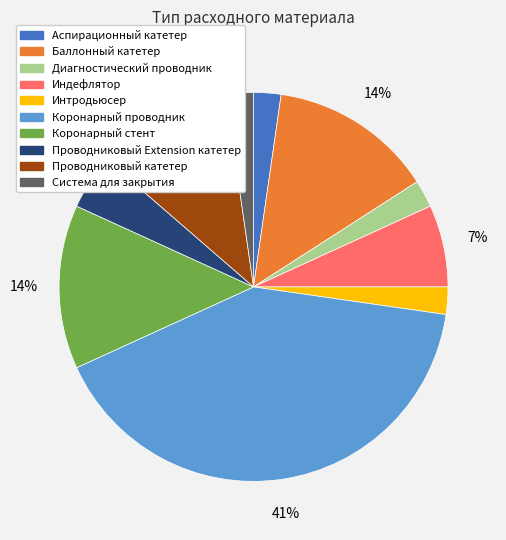

To the nearest percent, what is the average slice percentage?

10%